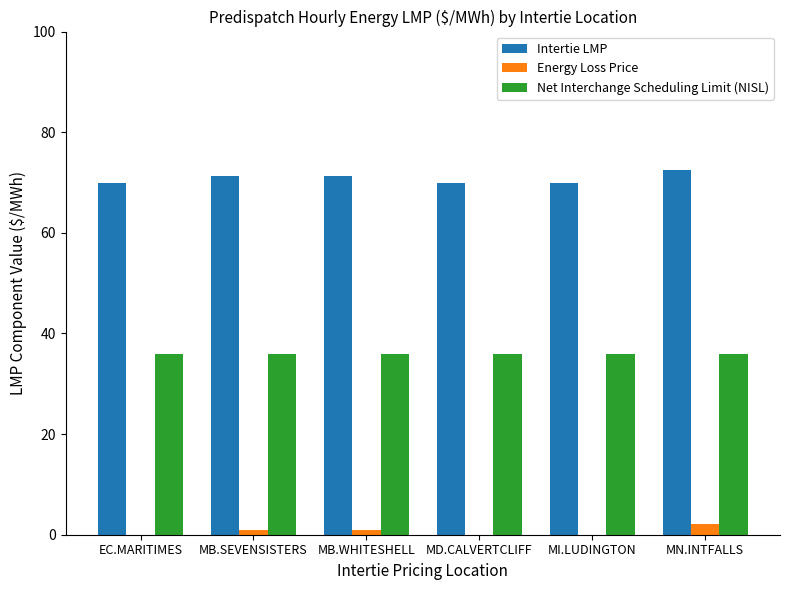

List the series in order of their overall mean, highest first.

Intertie LMP, Net Interchange Scheduling Limit (NISL), Energy Loss Price